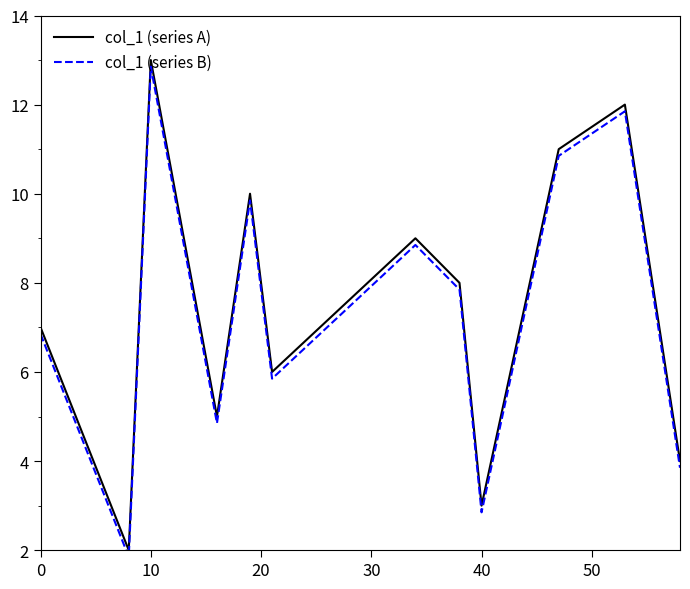

The value of col_1 (series A) at 10 is 13. True or false?

True